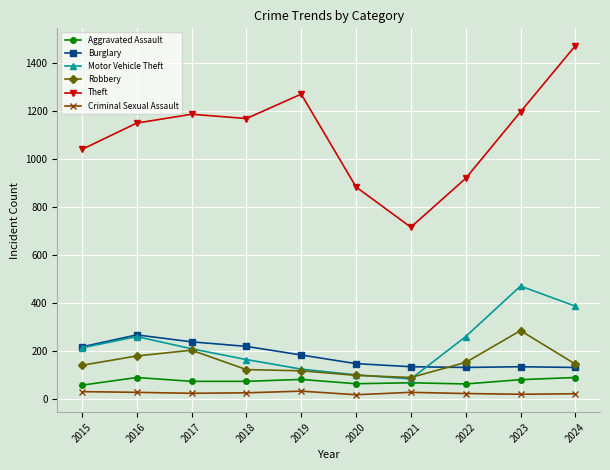

What is the difference between the highest and lowest values at 2015?

1012